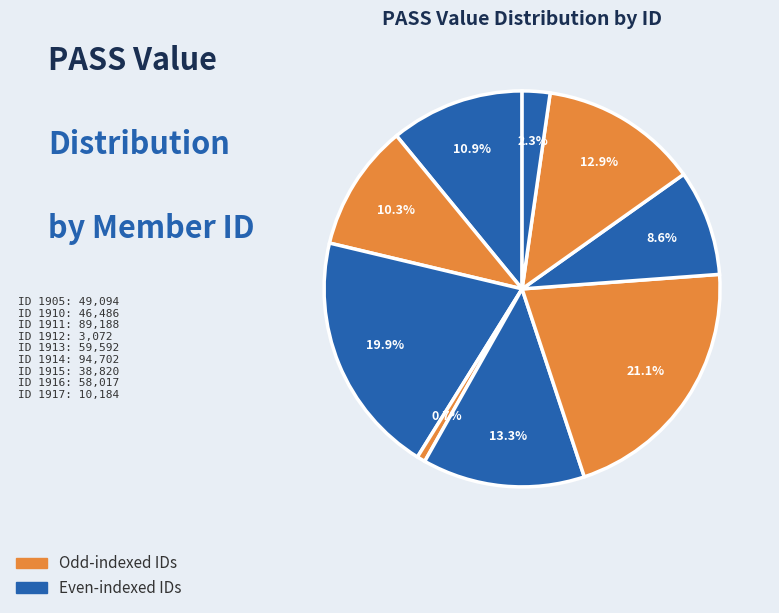

Count the number of slices in the pie.

9